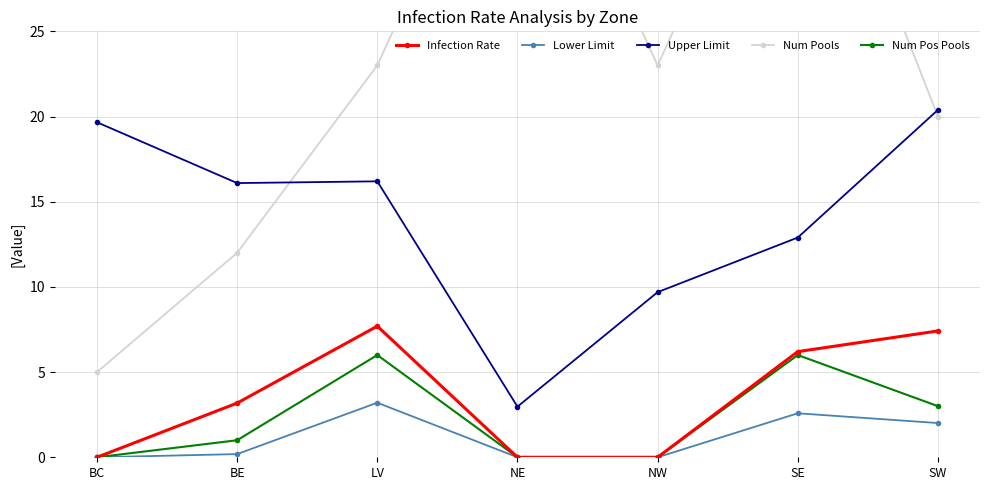

True or false: Infection Rate and Upper Limit intersect in this chart.

False